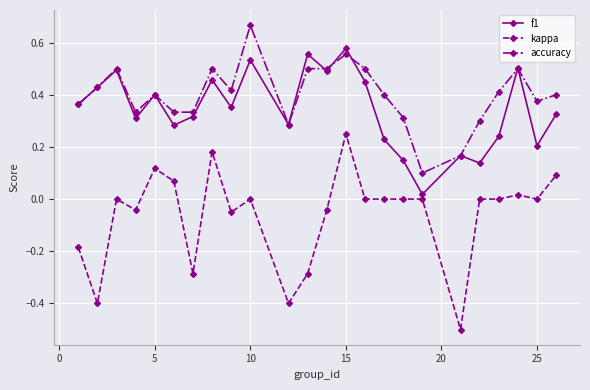

Which series has the largest total across all categories?

accuracy